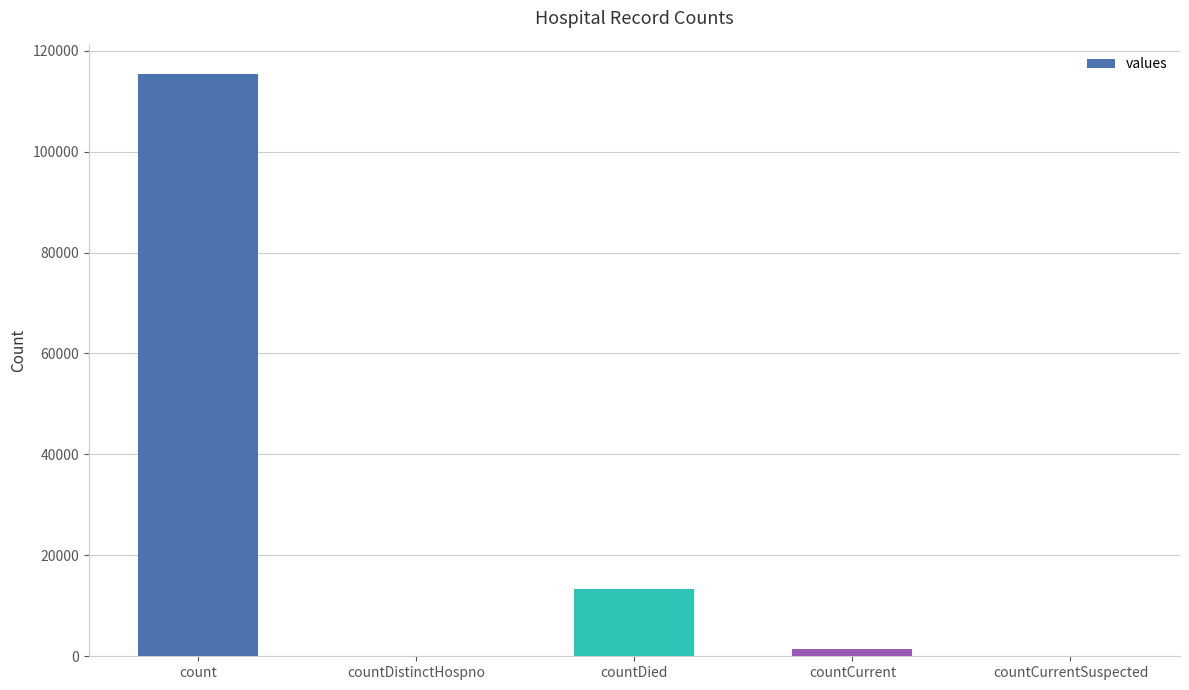

The value at count is 115379. True or false?

True